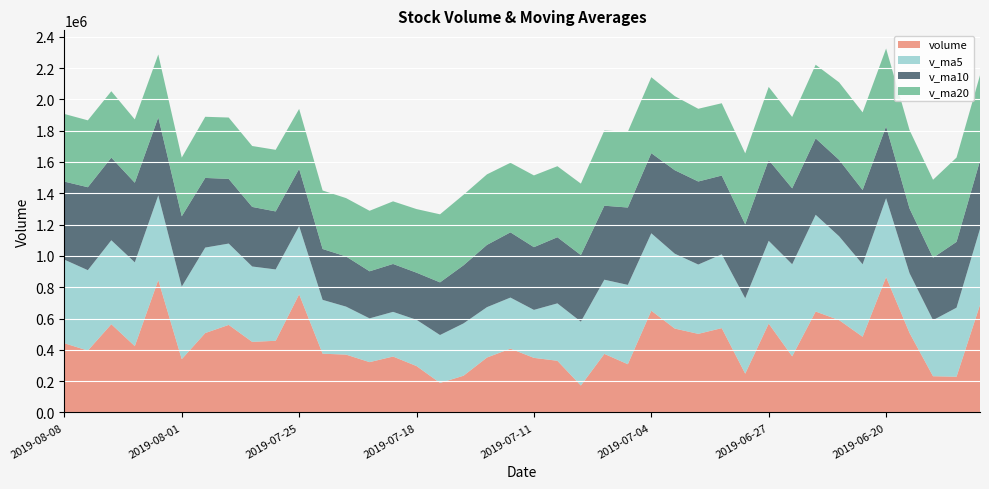

Reading right to left, transcribe all the data shown in this chart.

volume: 2019-06-14=686913.9	2019-06-17=228019.8	2019-06-18=231348.9	2019-06-19=507465.9	2019-06-20=864772.8	2019-06-21=483429.8	2019-06-24=589796.8	2019-06-25=644507.4	2019-06-26=358331.5	2019-06-27=567556.8	2019-06-28=247626.3	2019-07-01=538554.6	2019-07-02=501936.9	2019-07-03=535669.2	2019-07-04=649755.8	2019-07-05=307955.6	2019-07-08=374025.2	2019-07-09=171841.9	2019-07-10=329995.2	2019-07-11=348608.6	2019-07-12=407412.1	2019-07-15=350729.7	2019-07-16=234356.3	2019-07-17=188541.0	2019-07-18=296282.6	2019-07-19=357119.0	2019-07-22=321355.5	2019-07-23=369340.2	2019-07-24=375268.4	2019-07-25=754712.8	2019-07-26=457748.8	2019-07-29=450725.6	2019-07-30=559170.9	2019-07-31=507185.8	2019-08-01=340476.2	2019-08-02=845867.8	2019-08-05=423562.8	2019-08-06=563669.9	2019-08-07=395048.5	2019-08-08=442021.7
v_ma5: 2019-06-14=485818.2	2019-06-17=441090.6	2019-06-18=358079.9	2019-06-19=381598.9	2019-06-20=503704.3	2019-06-21=463007.4	2019-06-24=535362.8	2019-06-25=617994.5	2019-06-26=588167.6	2019-06-27=528724.4	2019-06-28=481563.7	2019-07-01=471315.3	2019-07-02=442801.2	2019-07-03=478268.8	2019-07-04=494708.5	2019-07-05=506774.4	2019-07-08=473868.6	2019-07-09=407849.6	2019-07-10=366714.8	2019-07-11=306485.3	2019-07-12=326376.6	2019-07-15=321717.5	2019-07-16=334220.4	2019-07-17=305929.6	2019-07-18=295464.3	2019-07-19=285405.7	2019-07-22=279530.9	2019-07-23=306527.7	2019-07-24=343873.1	2019-07-25=435559.2	2019-07-26=455685.2	2019-07-29=481559.2	2019-07-30=519525.3	2019-07-31=545908.8	2019-08-01=463061.5	2019-08-02=540685.2	2019-08-05=535252.7	2019-08-06=536152.5	2019-08-07=513725.0	2019-08-08=534034.1
v_ma10: 2019-06-14=434736.2	2019-06-17=420409.9	2019-06-18=398847.7	2019-06-19=413257.8	2019-06-20=458755.8	2019-06-21=474412.8	2019-06-24=488226.7	2019-06-25=488037.2	2019-06-26=484883.2	2019-06-27=516214.3	2019-06-28=472285.6	2019-07-01=503339.1	2019-07-02=530397.9	2019-07-03=533218.2	2019-07-04=511716.5	2019-07-05=494169.1	2019-07-08=472591.9	2019-07-09=425325.4	2019-07-10=422491.8	2019-07-11=400597.0	2019-07-12=416575.5	2019-07-15=397793.0	2019-07-16=371035.0	2019-07-17=336322.2	2019-07-18=300974.8	2019-07-19=305891.2	2019-07-22=300624.2	2019-07-23=320374.0	2019-07-24=324901.3	2019-07-25=365511.8	2019-07-26=370545.4	2019-07-29=380545.0	2019-07-30=413026.5	2019-07-31=444891.0	2019-08-01=449310.3	2019-08-02=498185.2	2019-08-05=508405.9	2019-08-06=527838.9	2019-08-07=529816.9	2019-08-08=498547.8
v_ma20: 2019-06-14=546359.2	2019-06-17=538542.8	2019-06-18=497923.7	2019-06-19=501145.6	2019-06-20=497325.3	2019-06-21=496109.5	2019-06-24=494979.4	2019-06-25=470510.7	2019-06-26=456106.8	2019-06-27=466957.2	2019-06-28=453510.9	2019-07-01=461874.5	2019-07-02=464622.8	2019-07-03=473238.0	2019-07-04=485236.1	2019-07-05=484291.0	2019-07-08=480409.3	2019-07-09=456681.3	2019-07-10=453687.5	2019-07-11=458405.7	2019-07-12=444430.6	2019-07-15=450566.0	2019-07-16=450716.4	2019-07-17=434770.2	2019-07-18=406345.7	2019-07-19=400030.1	2019-07-22=386608.1	2019-07-23=372849.7	2019-07-24=373696.5	2019-07-25=383054.3	2019-07-26=393560.5	2019-07-29=389169.0	2019-07-30=392030.7	2019-07-31=390606.6	2019-08-01=375142.6	2019-08-02=402038.2	2019-08-05=404515.1	2019-08-06=424106.5	2019-08-07=427359.1	2019-08-08=432029.8